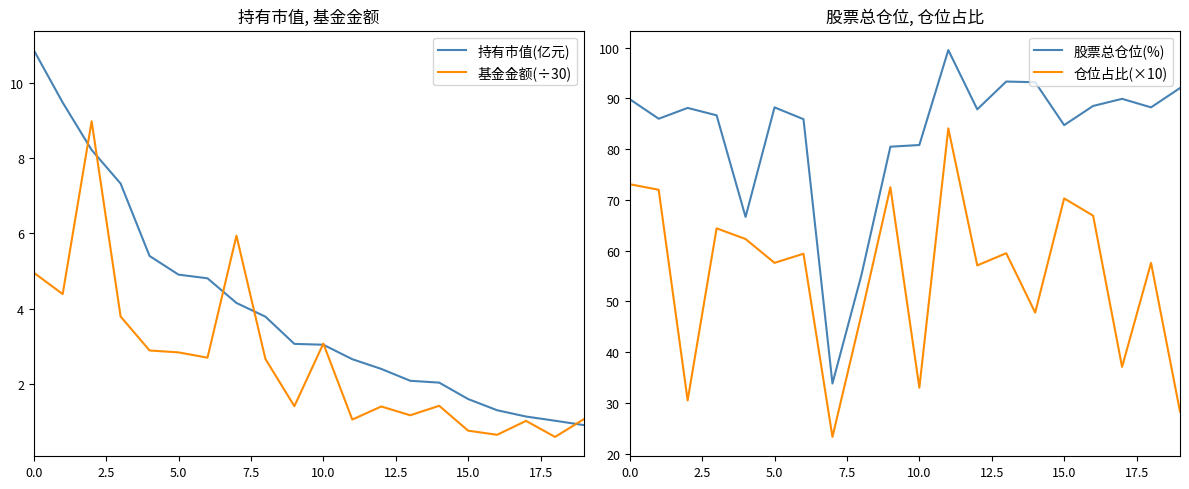

What is the lowest value of the 基金金额(÷30) series?

0.6